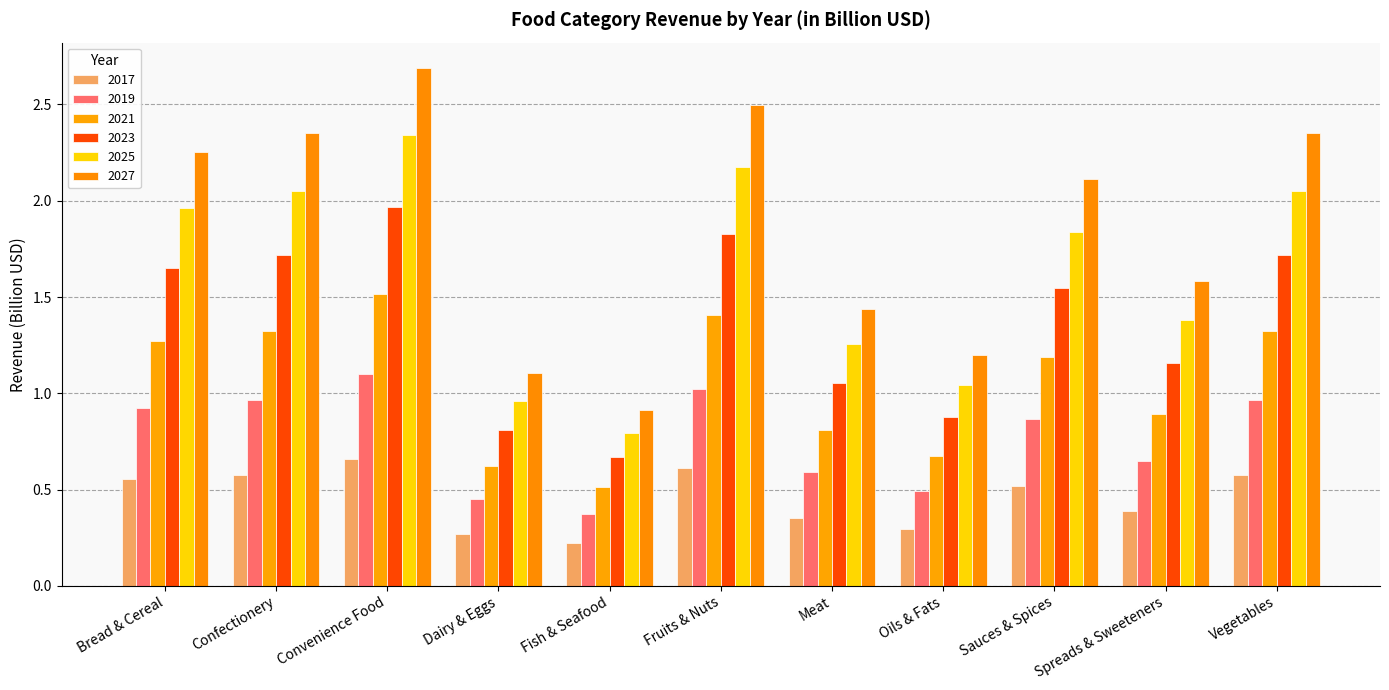

What is the label of the 9th bar from the left?

Sauces & Spices